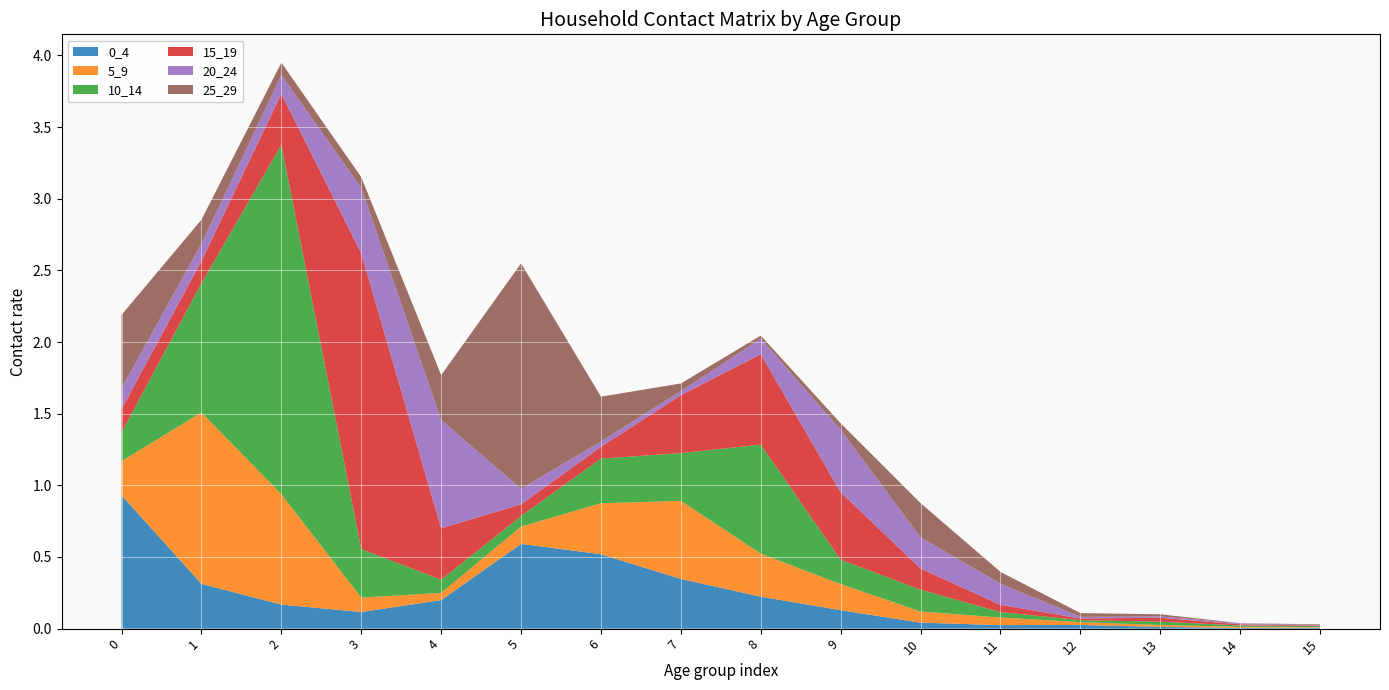

Reading right to left, what are all the values shown in this chart?

0_4: 0.0	0.0	0.0	0.0	0.0	0.0	0.1	0.2	0.3	0.5	0.6	0.2	0.1	0.2	0.3	0.9
5_9: 0.0	0.0	0.0	0.0	0.1	0.1	0.2	0.3	0.5	0.4	0.1	0.1	0.1	0.8	1.2	0.2
10_14: 0.0	0.0	0.0	0.0	0.0	0.2	0.2	0.8	0.3	0.3	0.1	0.1	0.3	2.4	0.9	0.2
15_19: 0.0	0.0	0.0	0.0	0.1	0.1	0.5	0.6	0.4	0.1	0.1	0.4	2.1	0.4	0.2	0.2
20_24: 0.0	0.0	0.0	0.0	0.1	0.2	0.4	0.1	0.0	0.0	0.1	0.8	0.5	0.1	0.1	0.1
25_29: 0.0	0.0	0.0	0.0	0.1	0.2	0.0	0.0	0.1	0.3	1.6	0.3	0.1	0.1	0.2	0.5